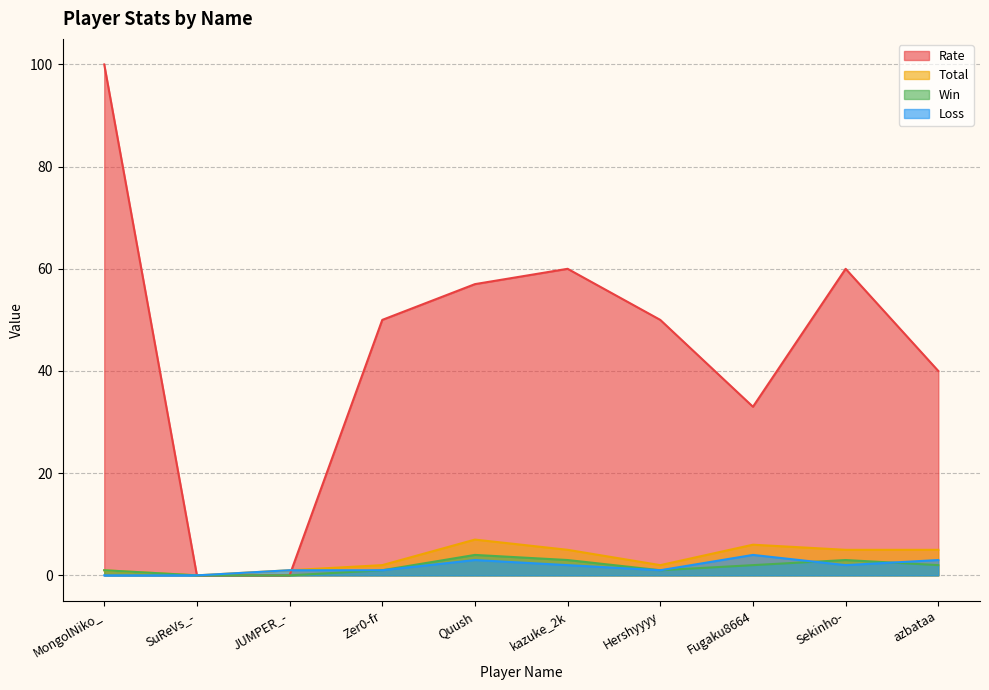

Which series has the widest spread of values?

Rate